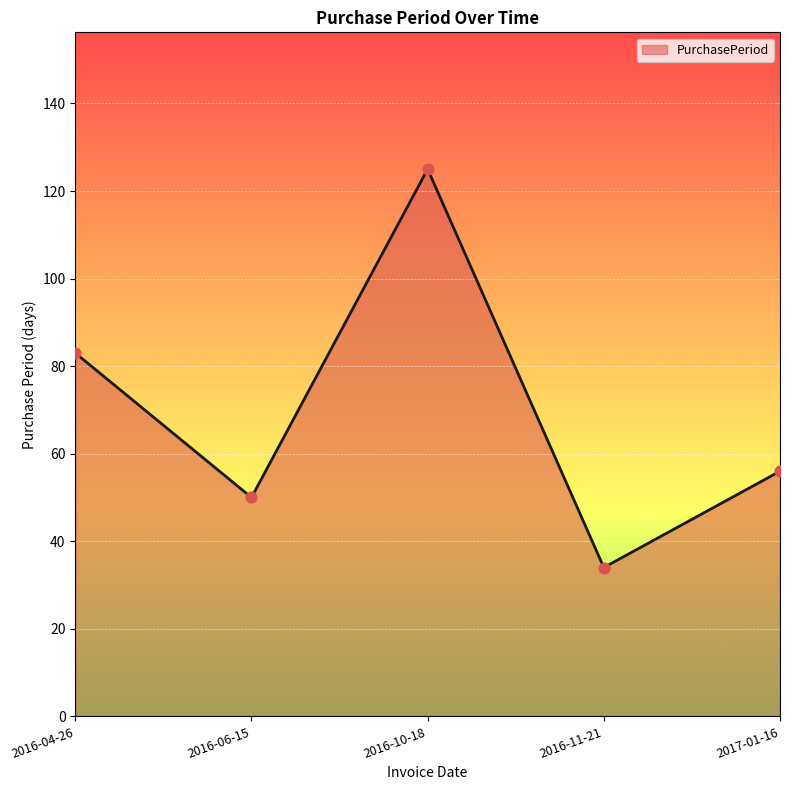

What is the change in value from 2016-10-18 to 2017-01-16?

-69